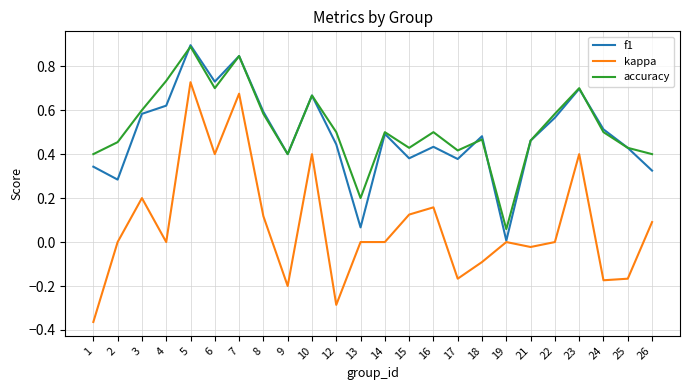

What is the maximum value for f1?

0.9